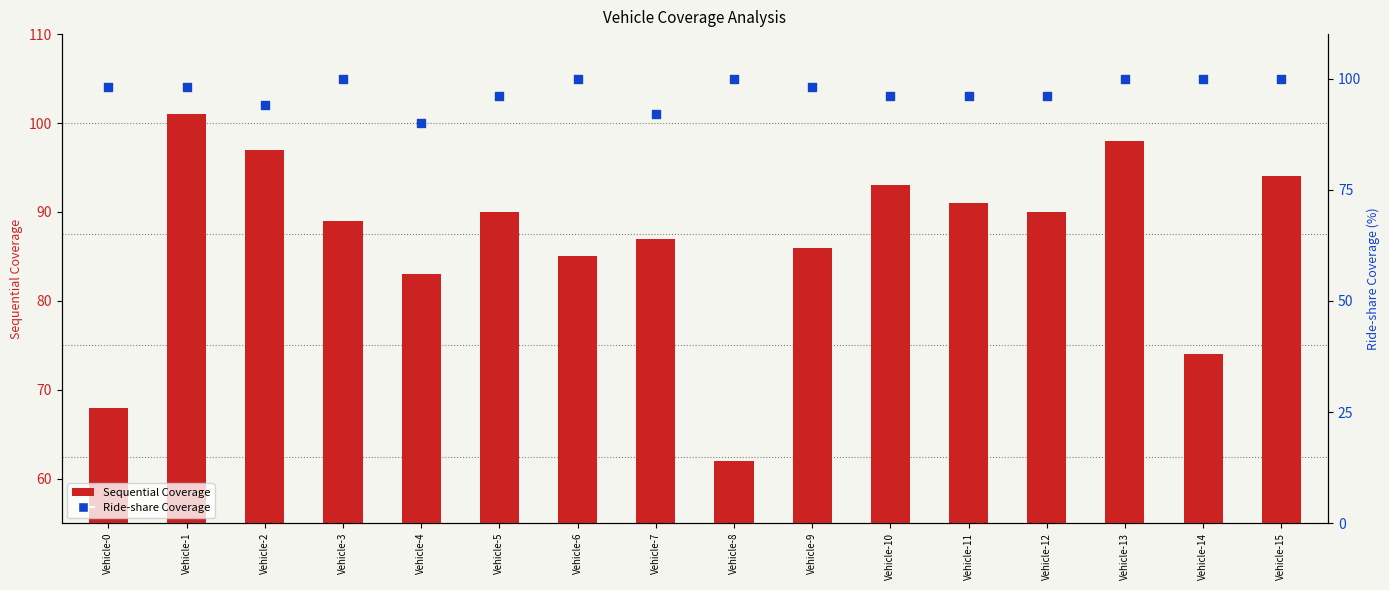

Which series has the largest total across all categories?

Ride-share Coverage